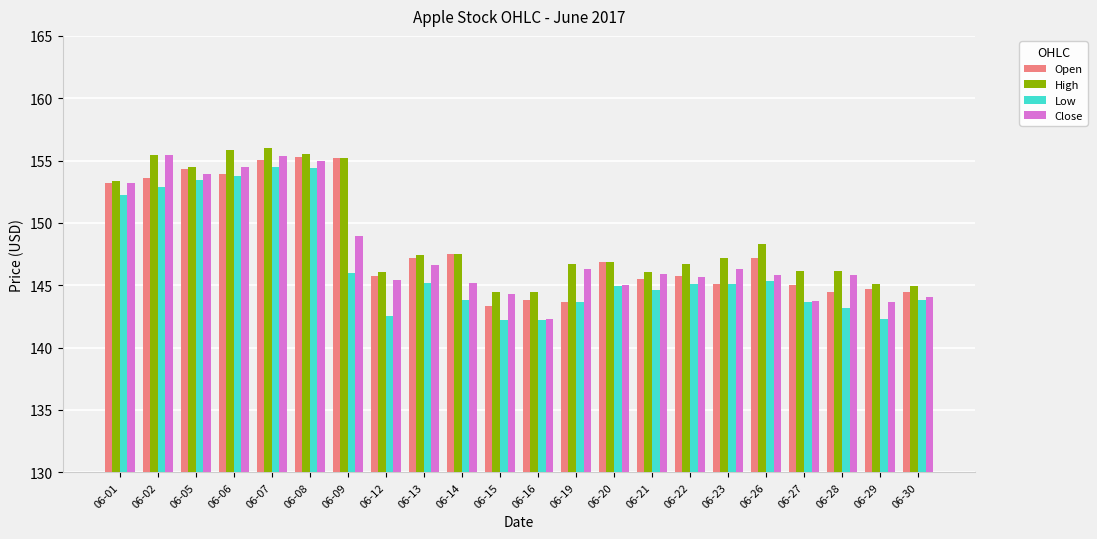

What is the value of the Open bar at the 9th from the left?

147.2